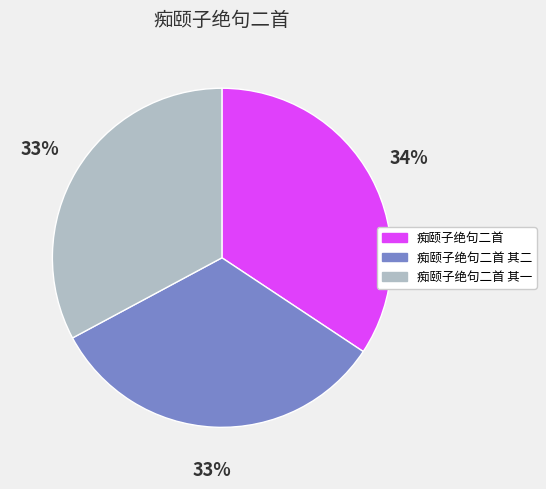

True or false: 痴颐子绝句二首 accounts for 48% of the total.

False